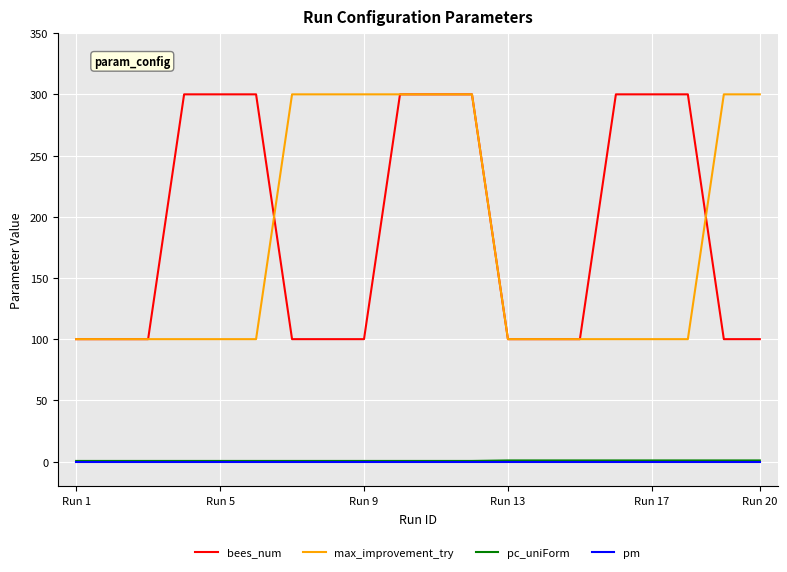

What is the maximum value for max_improvement_try?

300.0